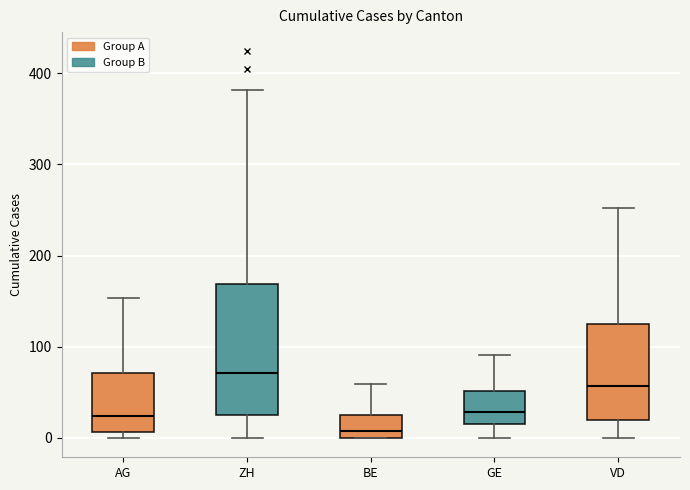

Which box's median line is the lowest?

BE